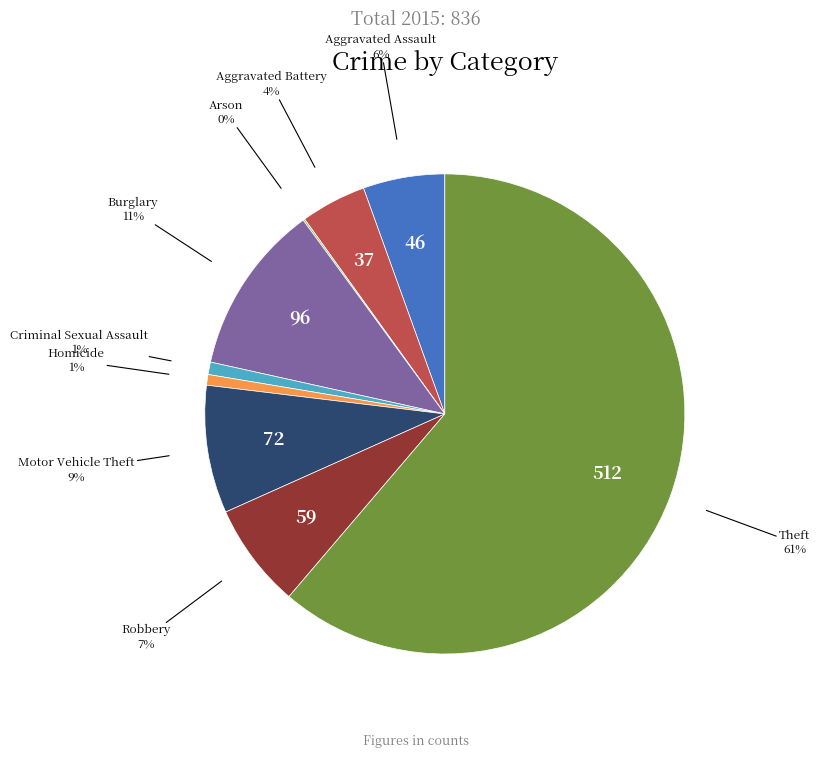

Which category accounts for the majority?

Theft